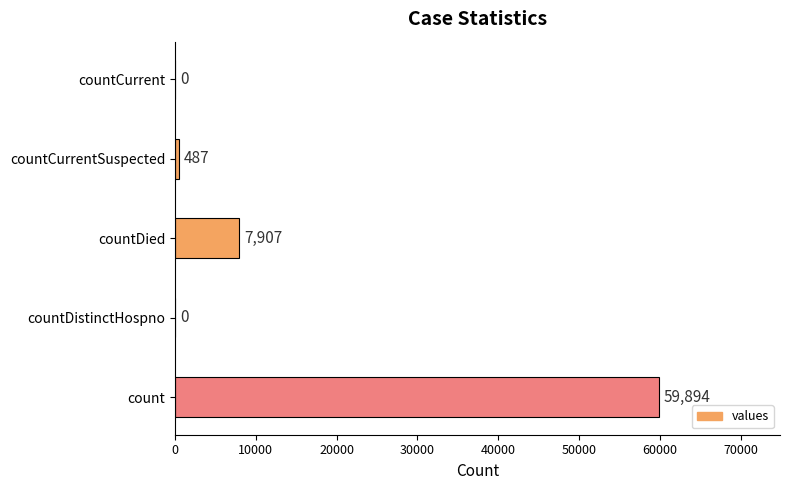

Where is the data nearest to the value 29947?

countDied